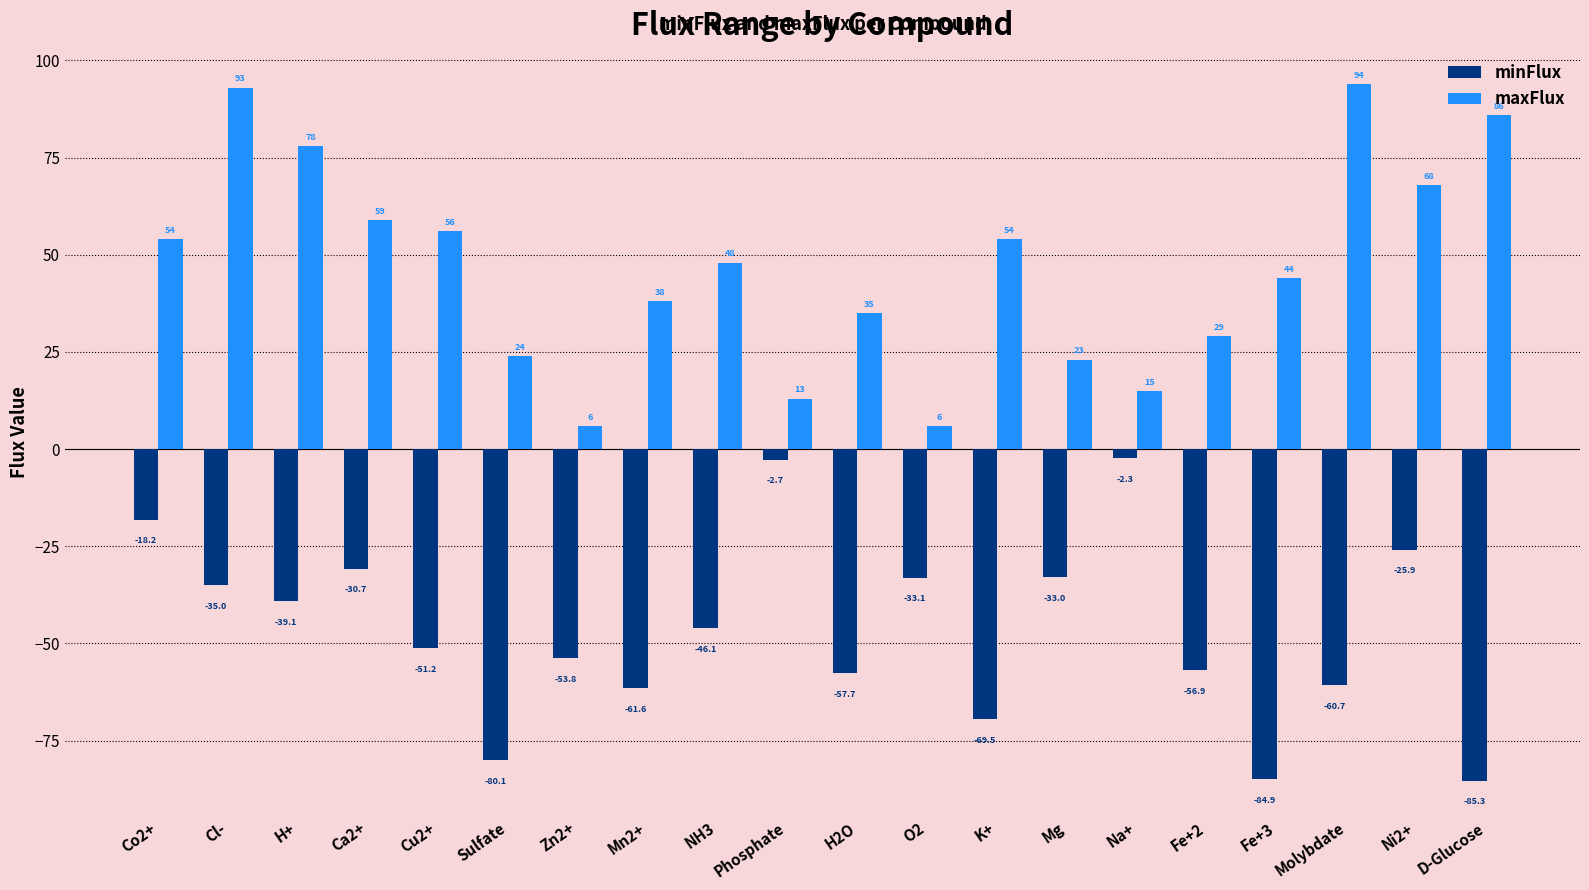

Between Sulfate and H2O, which series saw the biggest shift?

minFlux